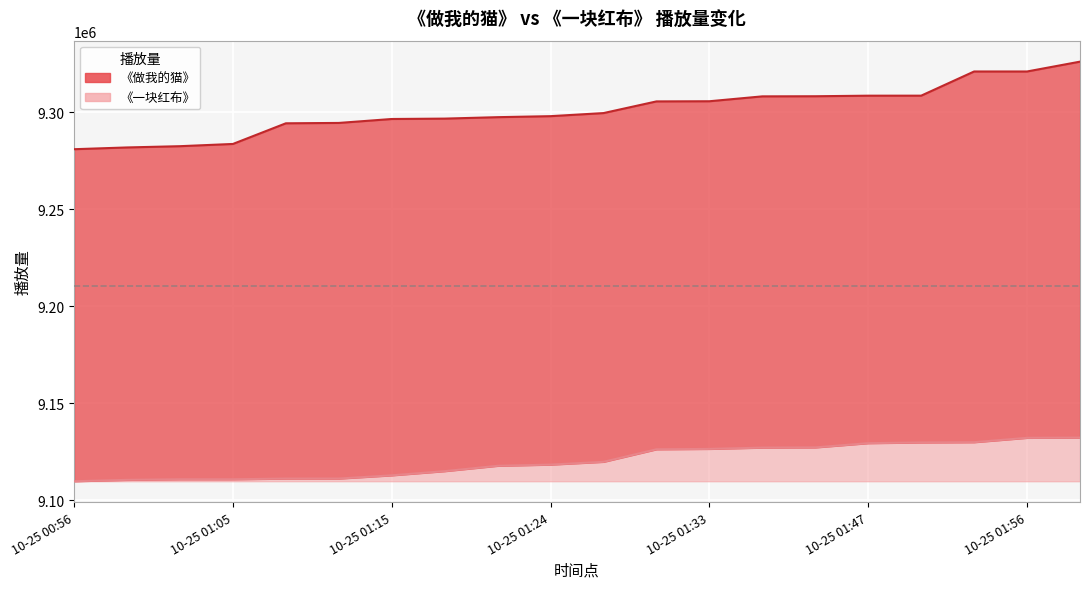

The value of 《一块红布》 at 10-25 01:05 is 9110810. True or false?

True